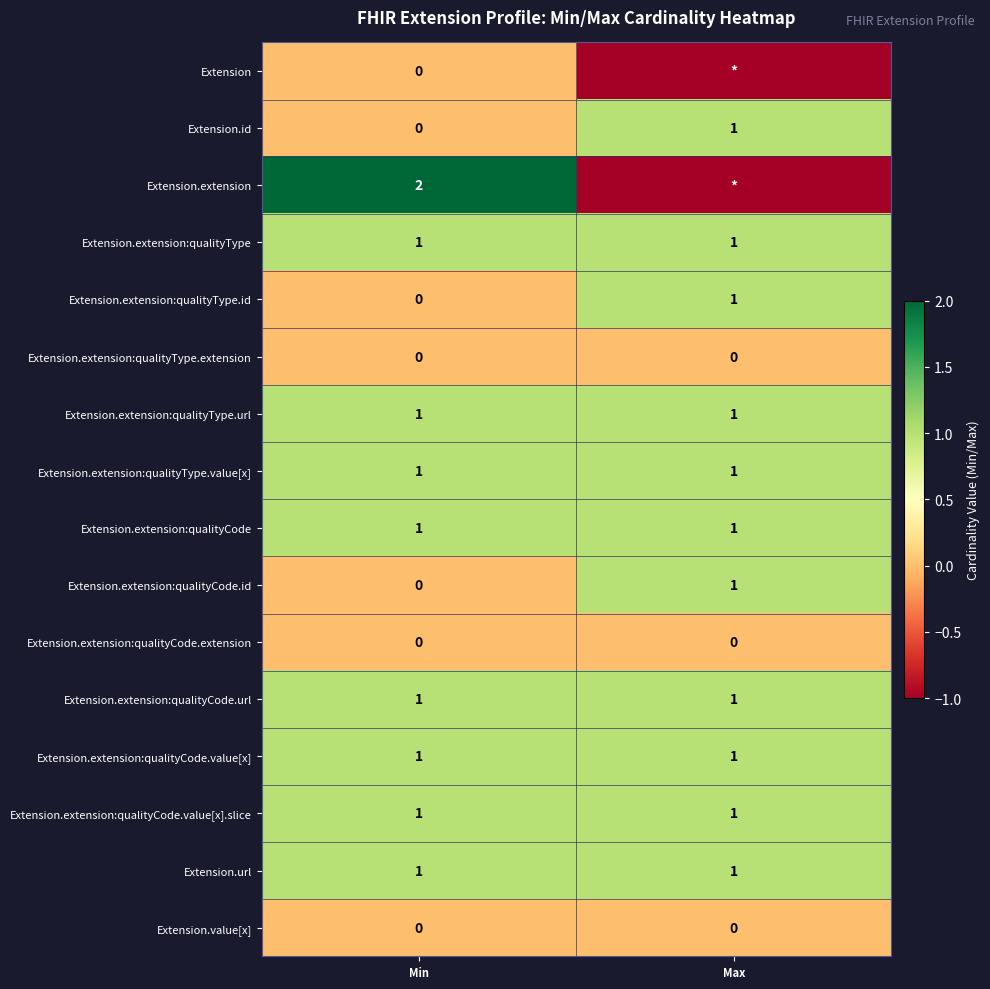

Is it true that Extension.extension:qualityType.id equals 0 at Min?

True